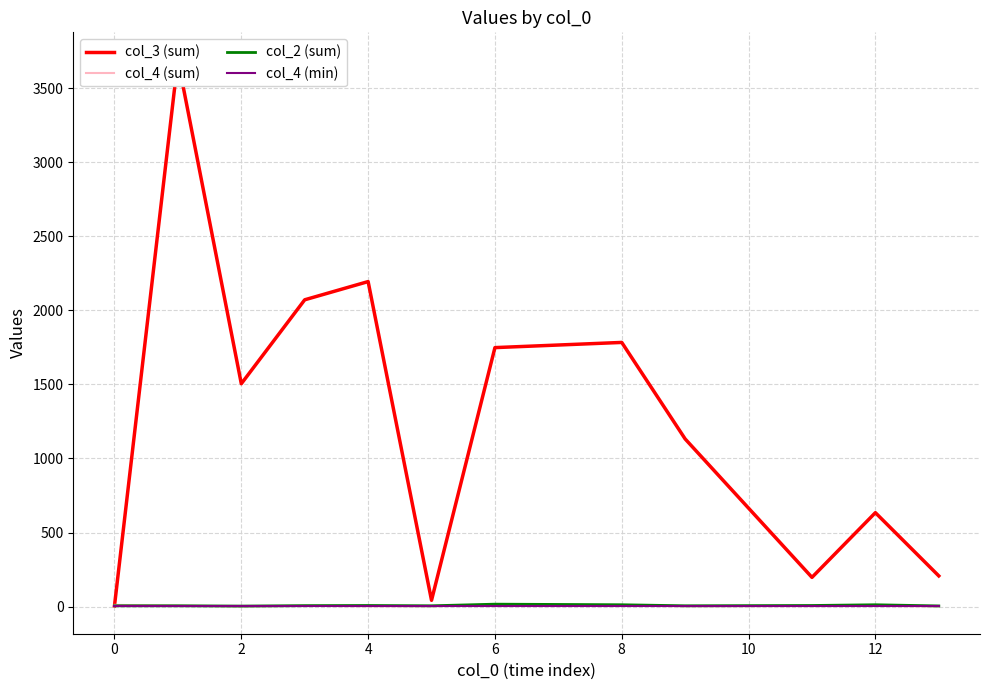

Reading right to left, what are all the values shown in this chart?

col_3 (sum): 207	634	197	1132	1784	1749	42	2195	2072	1505	3694	5
col_4 (sum): 1	4	3	2	6	10	2	2	5	1	6	11
col_2 (sum): 4	12	7	5	12	16	5	7	6	3	5	5
col_4 (min): 1	1	1	1	1	1	1	1	1	1	1	1